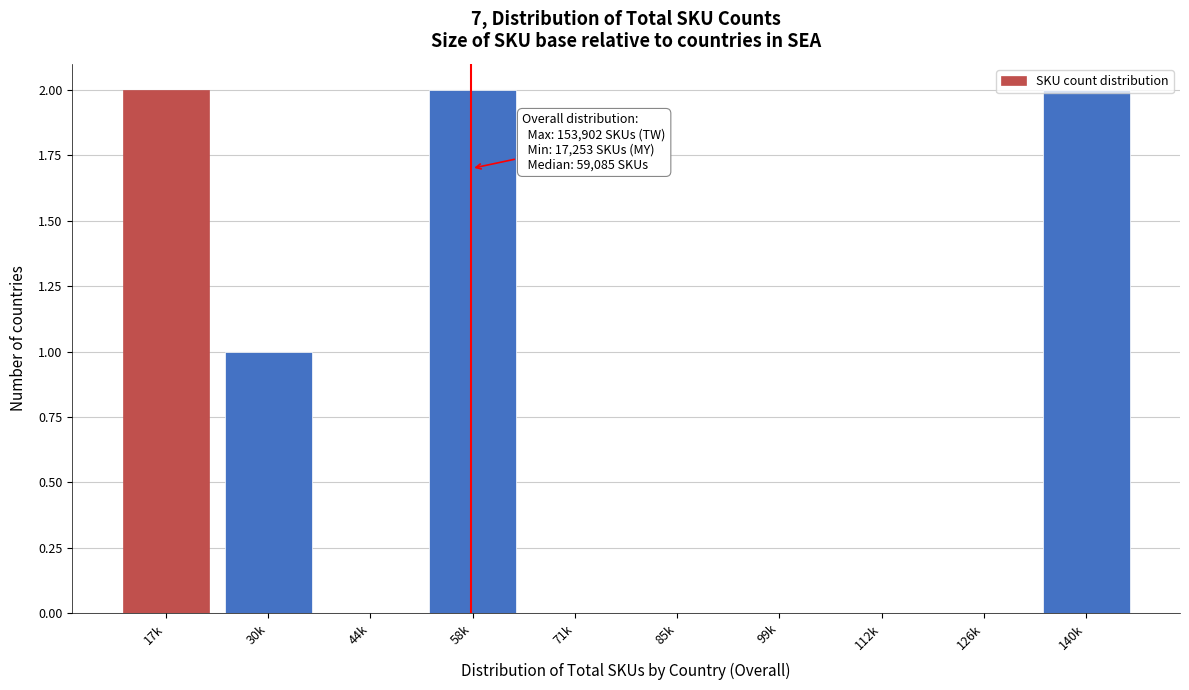

Approximately how many times larger is the value at 140k compared to 58k?

1.0